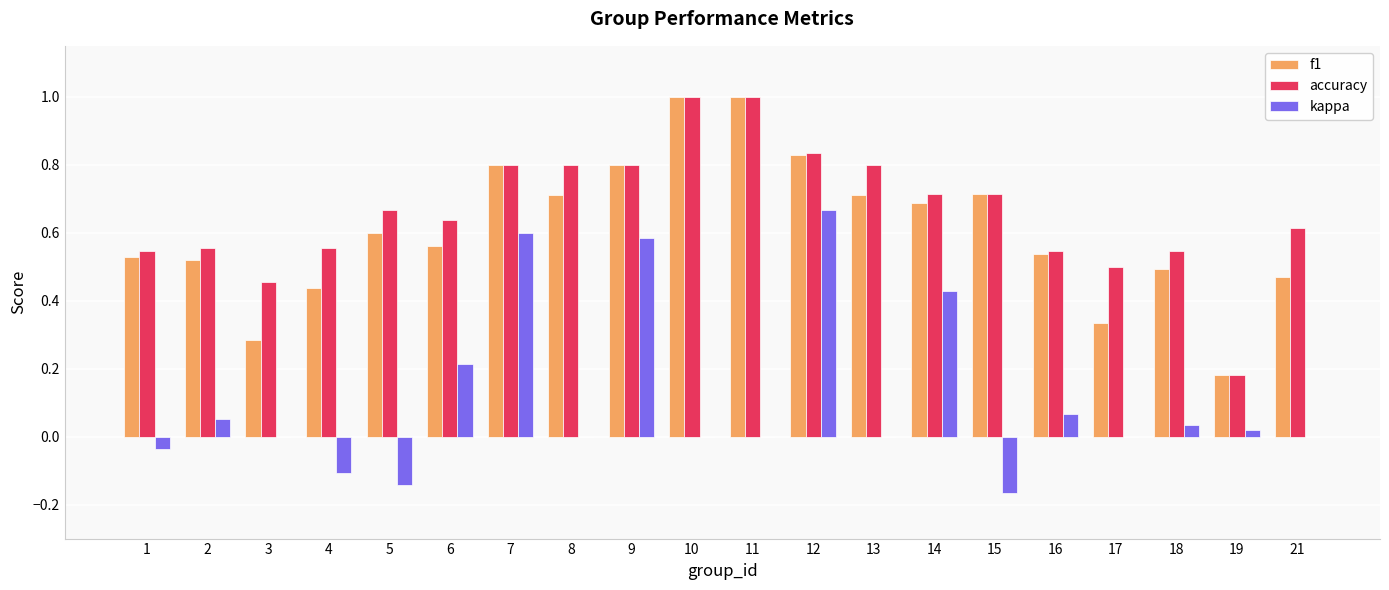

What are all the series names shown in the legend?

f1, accuracy, kappa